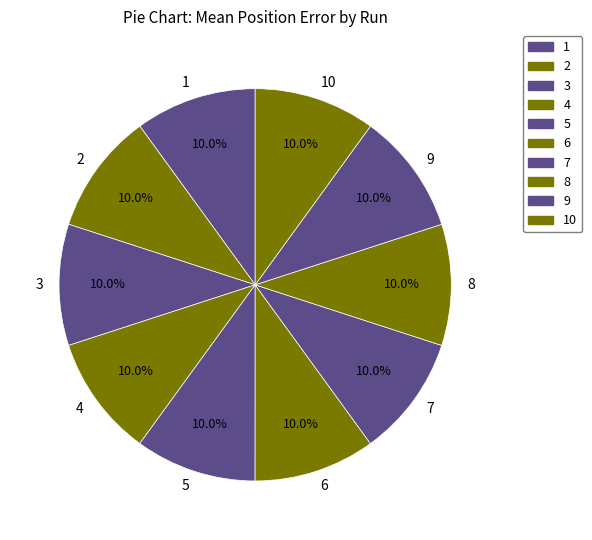

Is 2 the majority of the pie?

No